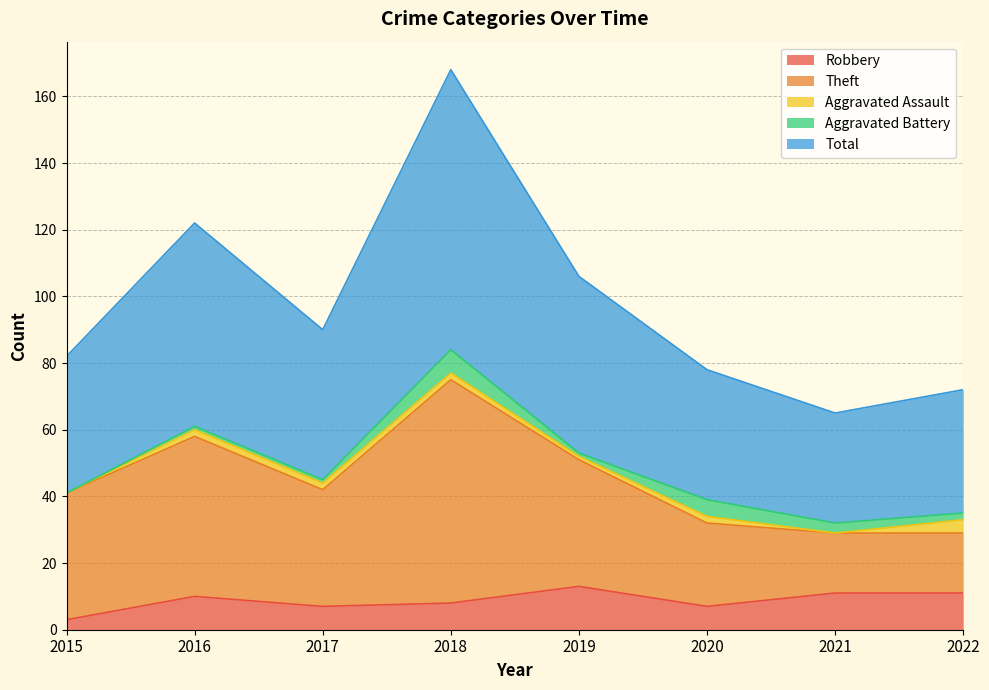

At which label does Total first exceed 90?

2016